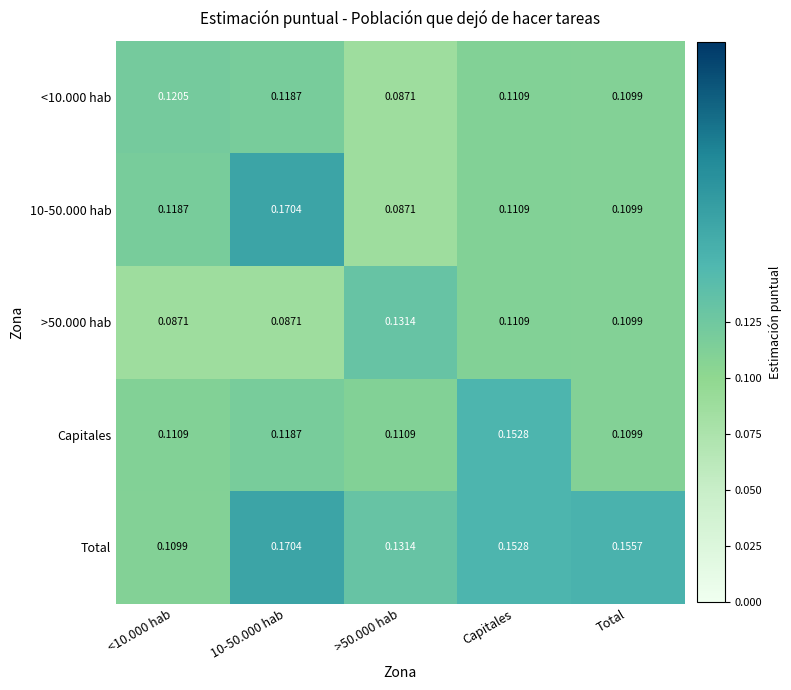

Which category has the highest value across all series?

10-50.000 hab